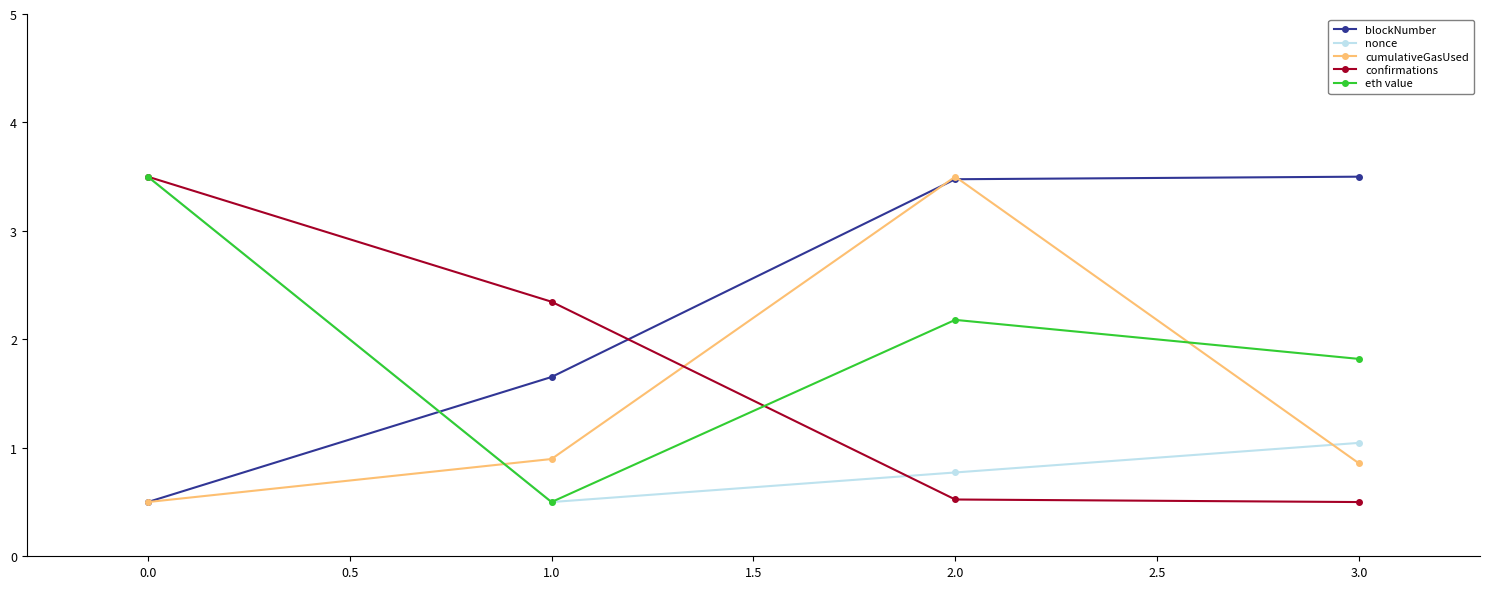

What is the lowest value of the confirmations series?

0.5